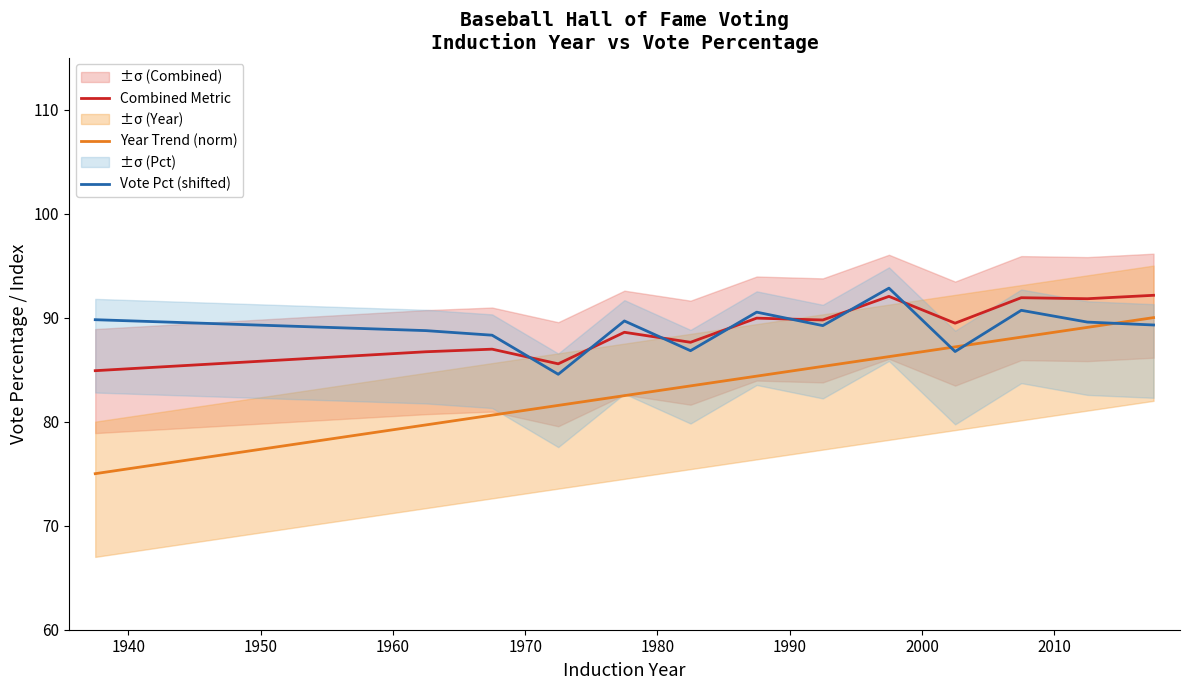

What is the highest value of the Combined Metric series?

92.1